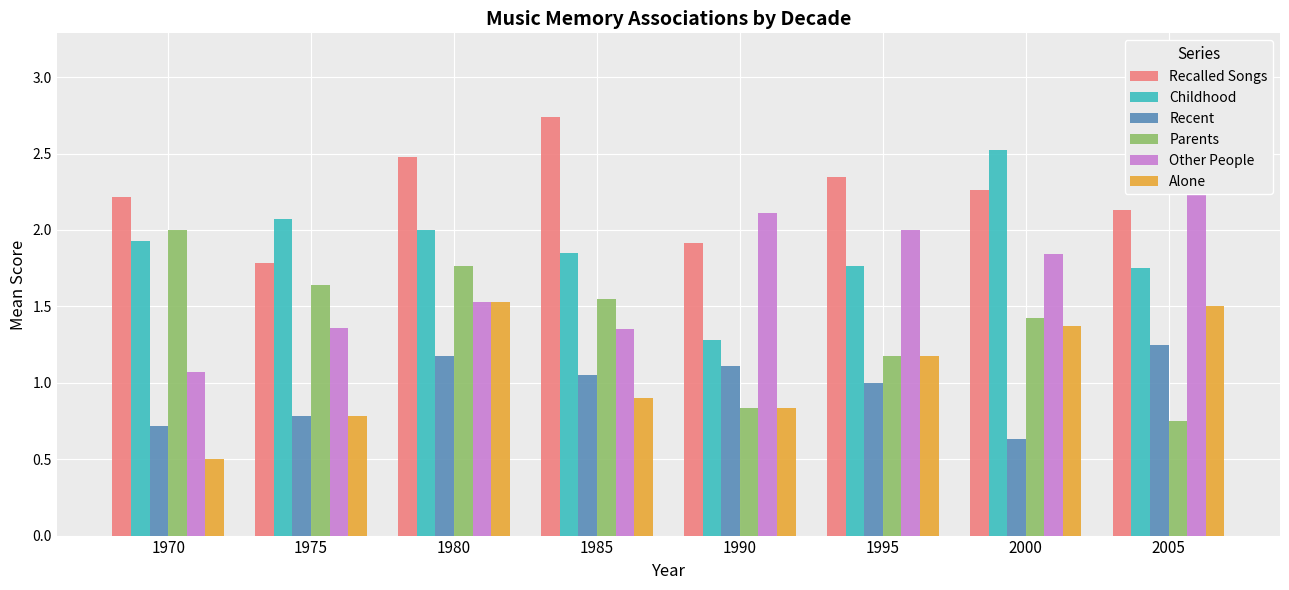

What is the spread (max minus min) of values at 1985?

1.8